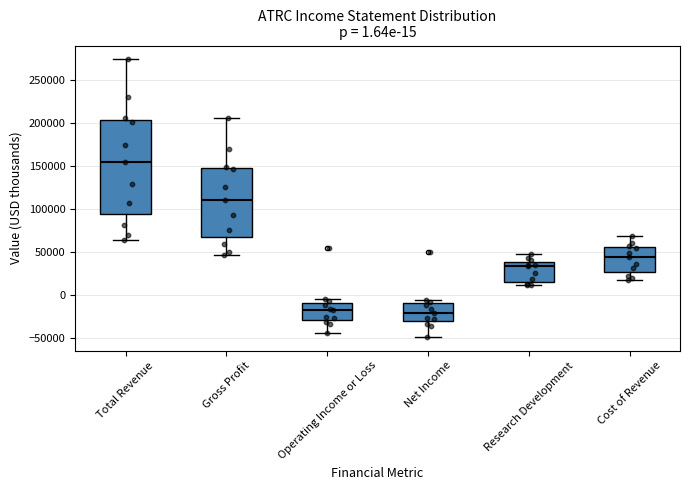

Which box is the tallest, from its lower edge to its upper edge?

Total Revenue